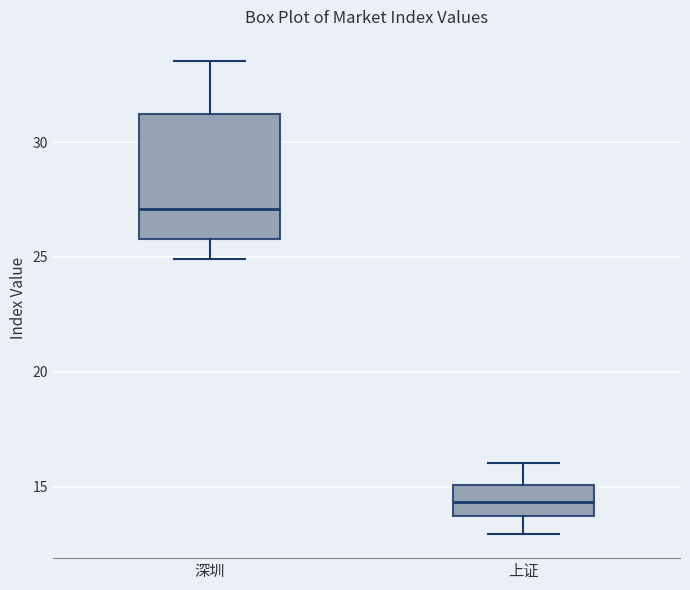

Comparing the boxes themselves (not the whiskers), which one is the tallest?

深圳